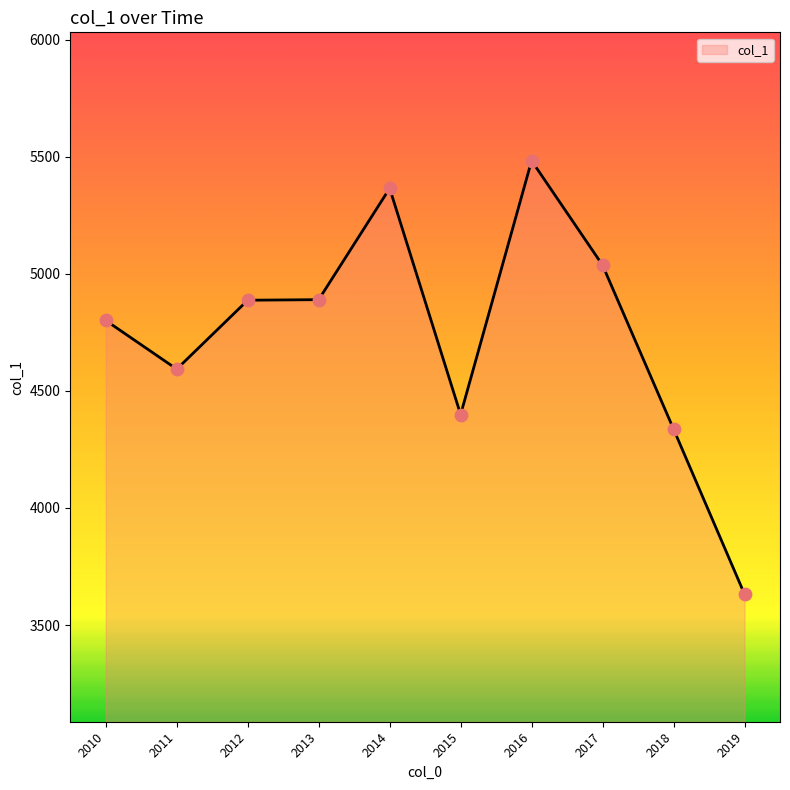

What is the ratio of the value at 2012 to the value at 2011?

1.1